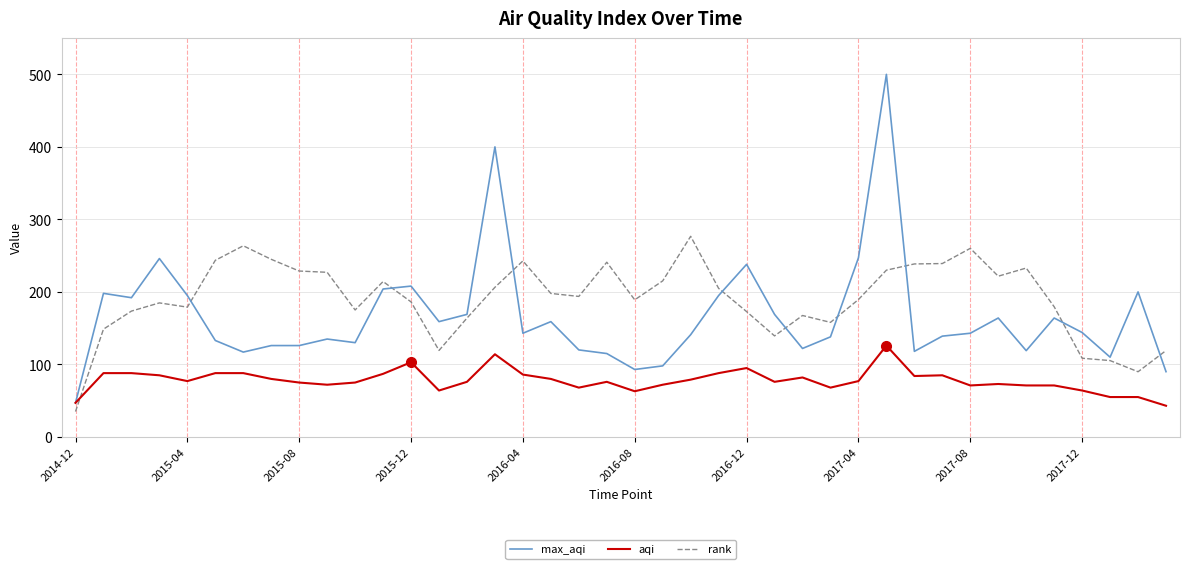

Which series has the largest total across all categories?

rank